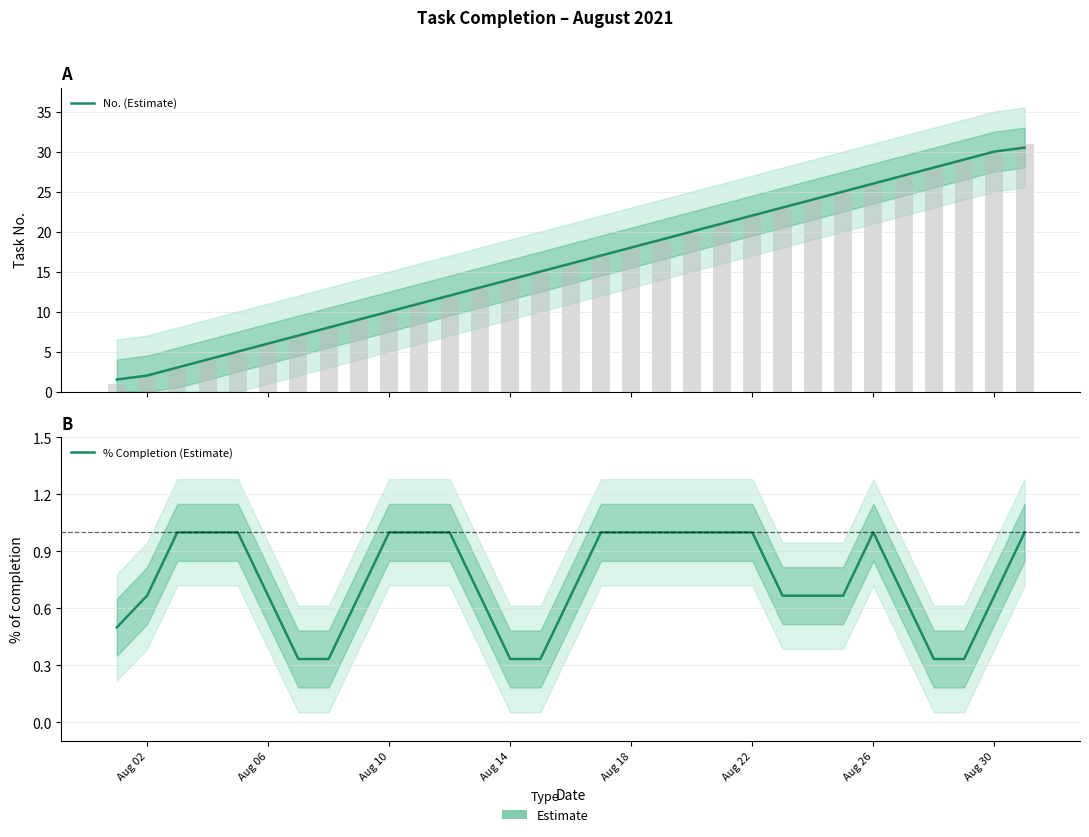

What is the spread (max minus min) of values at Aug 02?

1.0